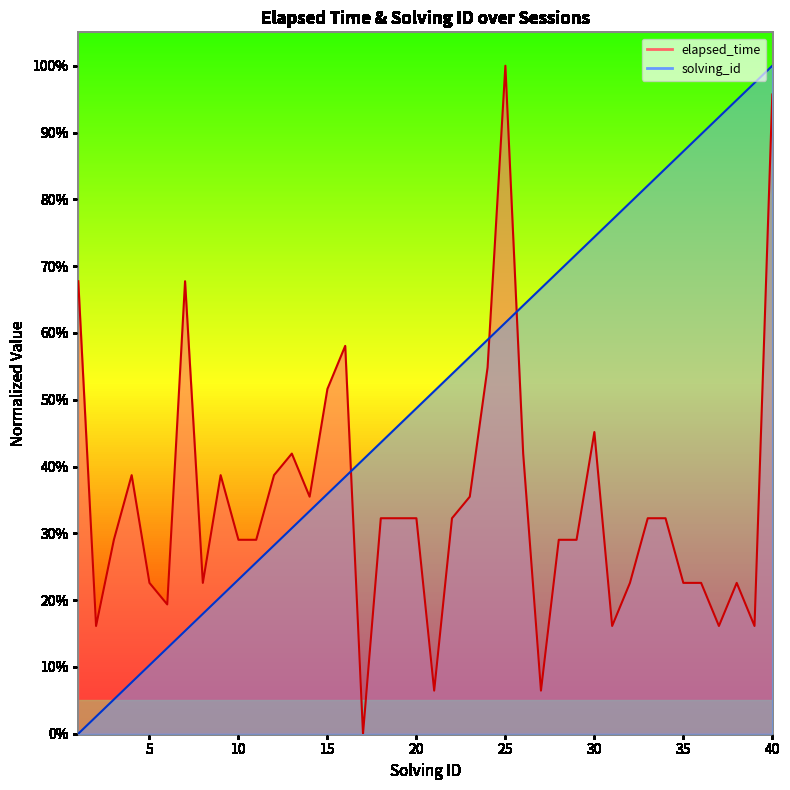

Rank the series by their average value, from lowest to highest.

elapsed_time, solving_id